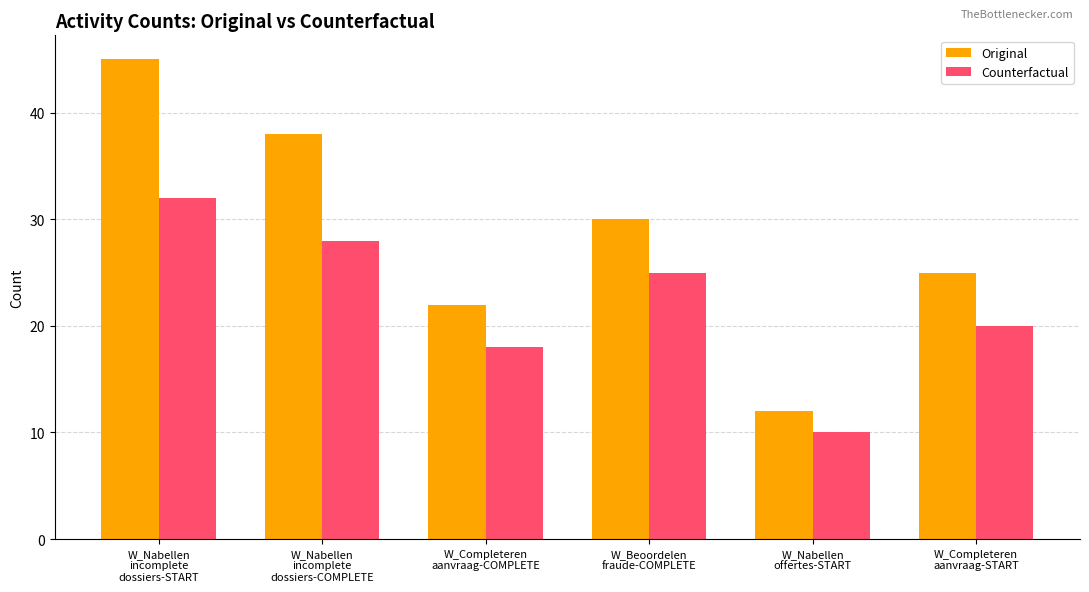

How many bars are there in each group?

2